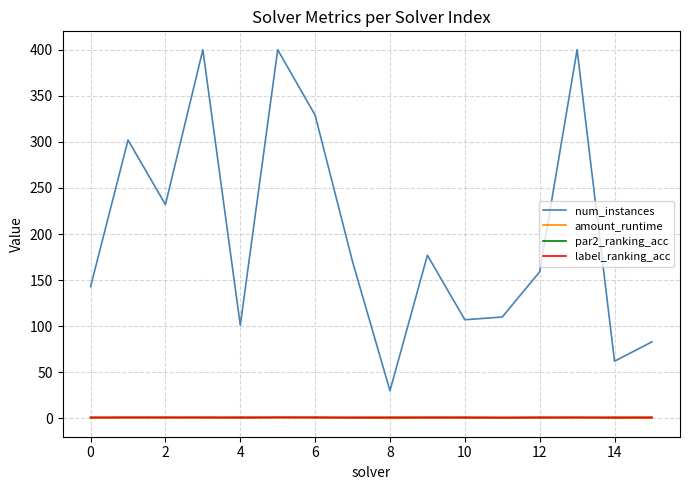

Which series has the largest range (max minus min)?

num_instances